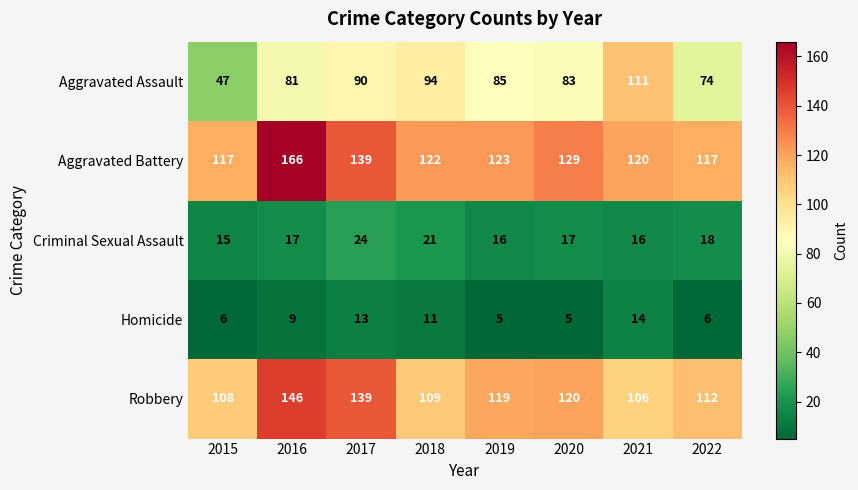

Rank the series by their maximum value, from highest to lowest.

Aggravated Battery, Robbery, Aggravated Assault, Criminal Sexual Assault, Homicide